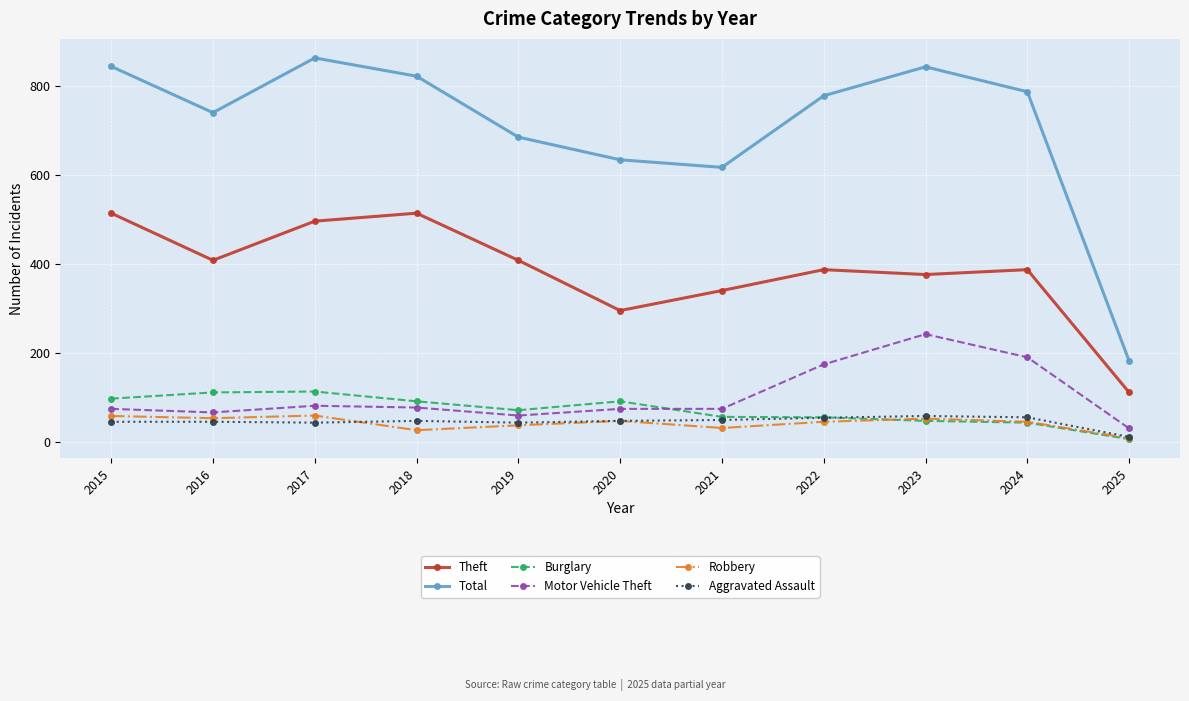

Which series has the largest range (max minus min)?

Total